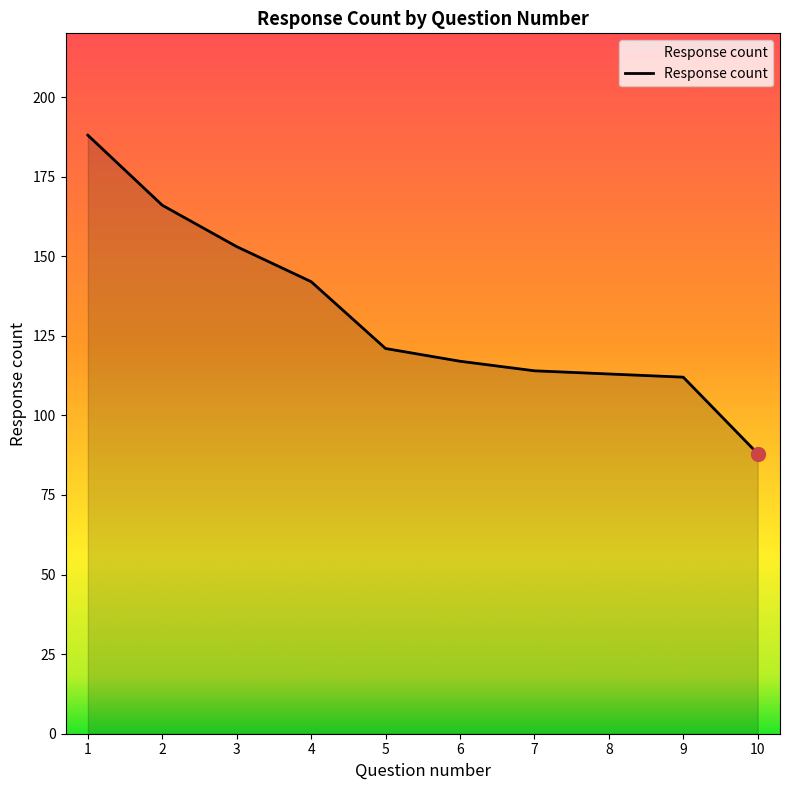

At which category does the chart reach its minimum across all series?

10